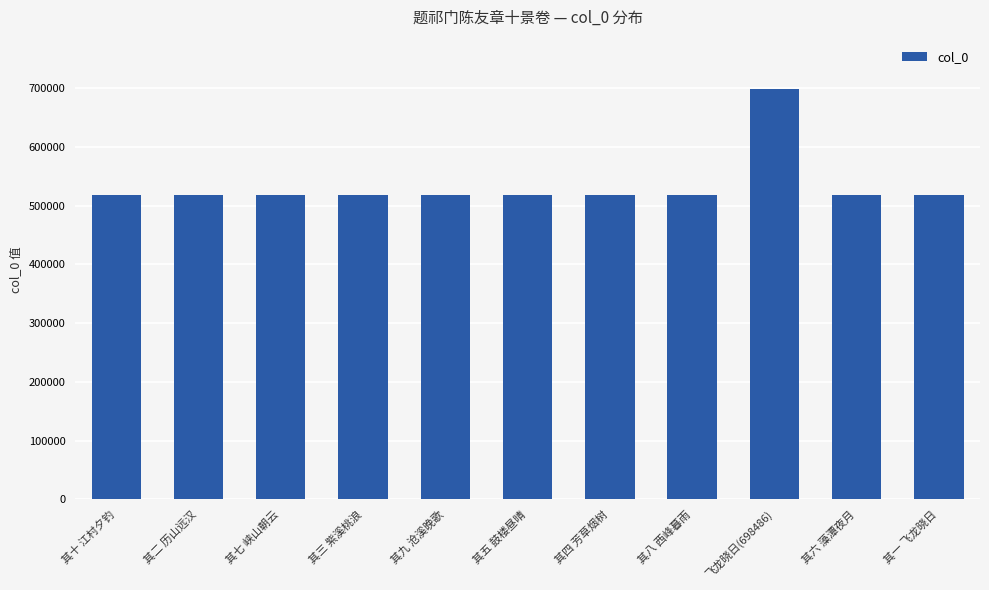

What is the average value?

534596